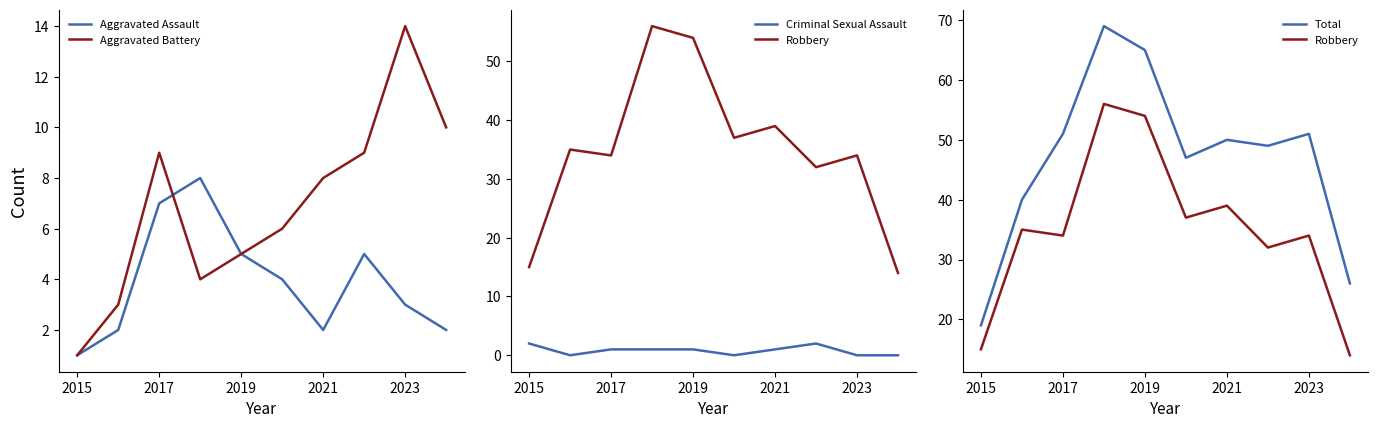

In Aggravated Assault, how many points are higher than both neighbors (excluding endpoints)?

2